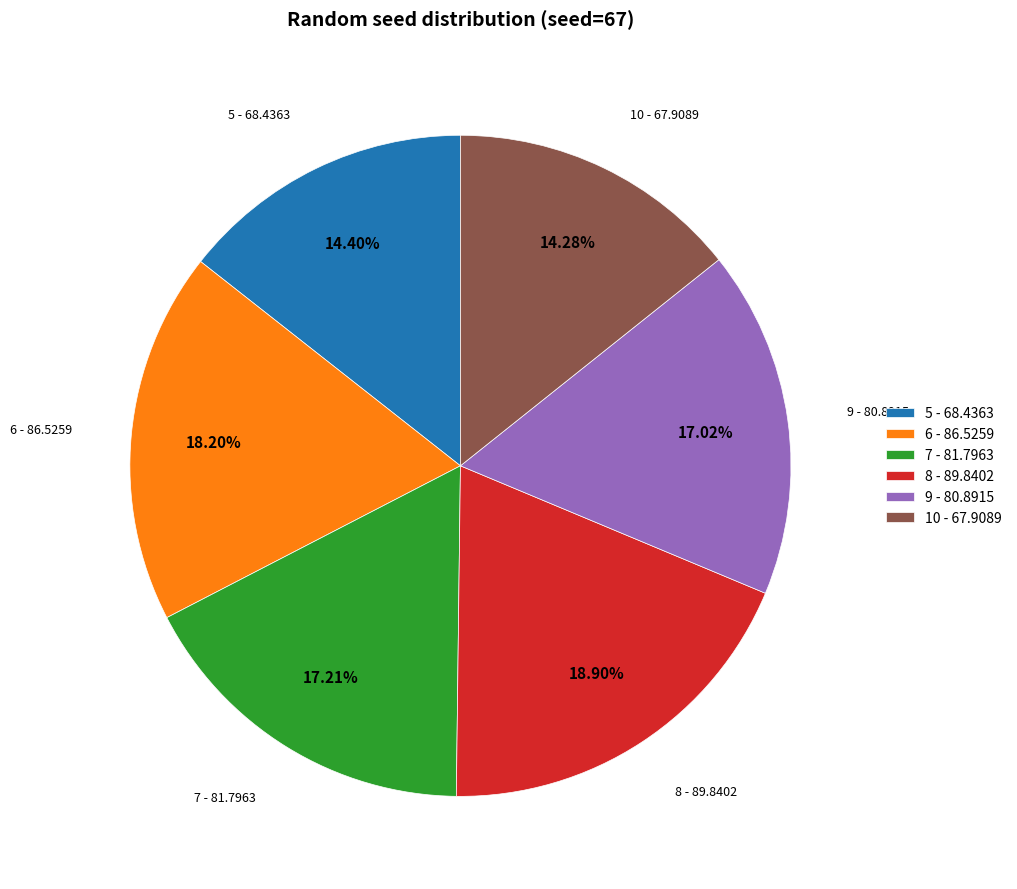

Combined, do 5 and 10 account for over 50%?

No